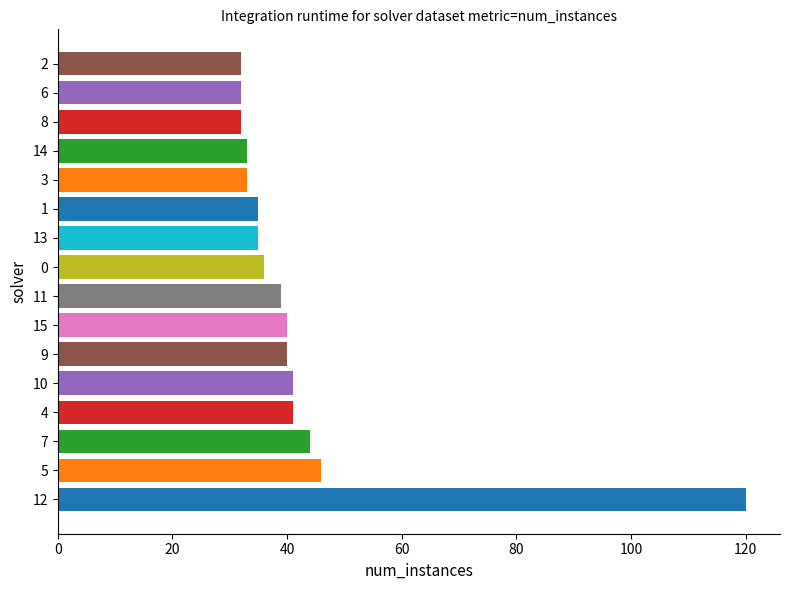

What is the change in value from 5 to 2?

-14